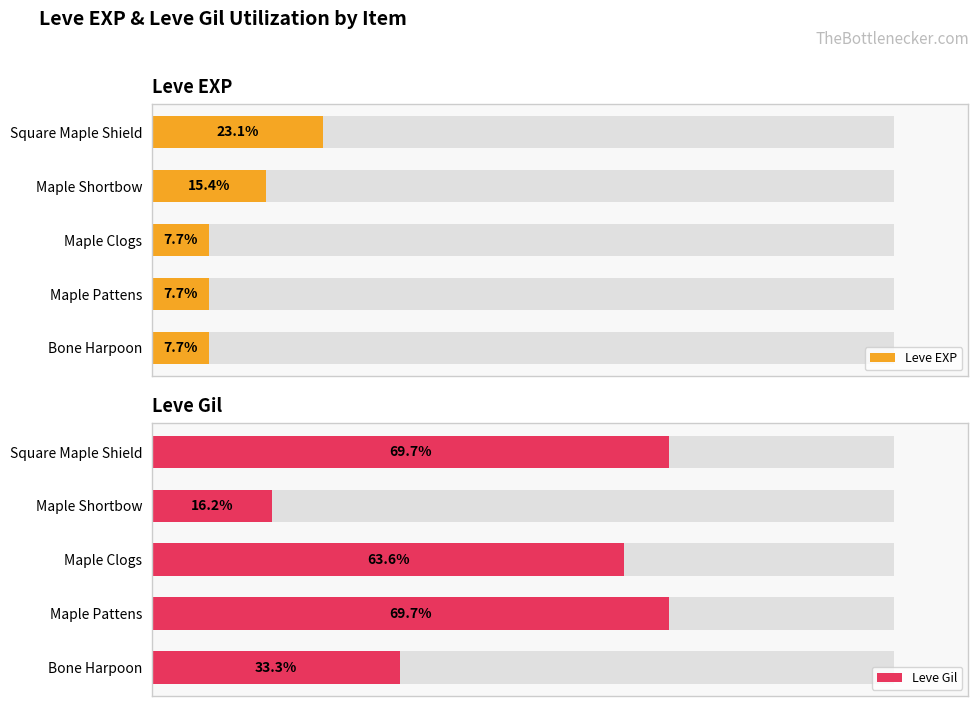

At Maple Clogs, list the series in order from largest to smallest.

Leve Gil, Leve EXP